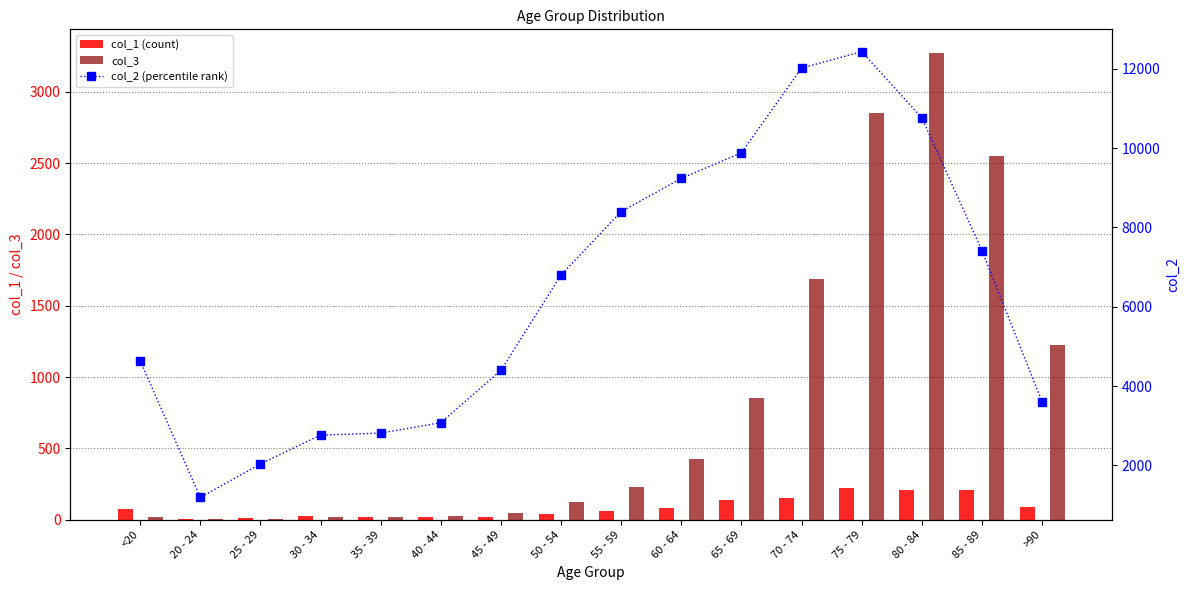

Reading left to right, transcribe all the data shown in this chart.

col_1 (count): 77	5	14	27	17	20	23	39	59	84	137	153	220	209	206	93
col_3: 18	4	3	17	18	24	47	126	227	426	850	1690	2848	3273	2548	1224
col_2 (percentile rank): 4641	1191	2038	2765	2814	3078	4396	6803	8400	9236	9883	12018	12434	10764	7417	3604